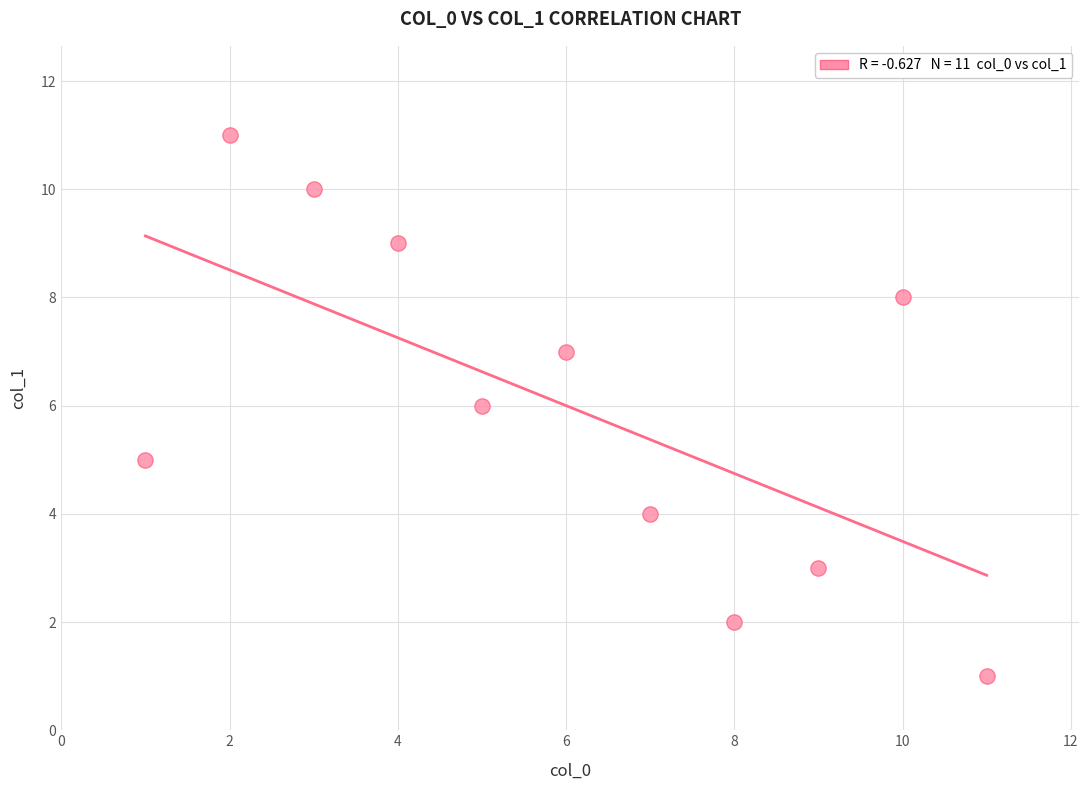

What is the range of X values (max minus min)?

10